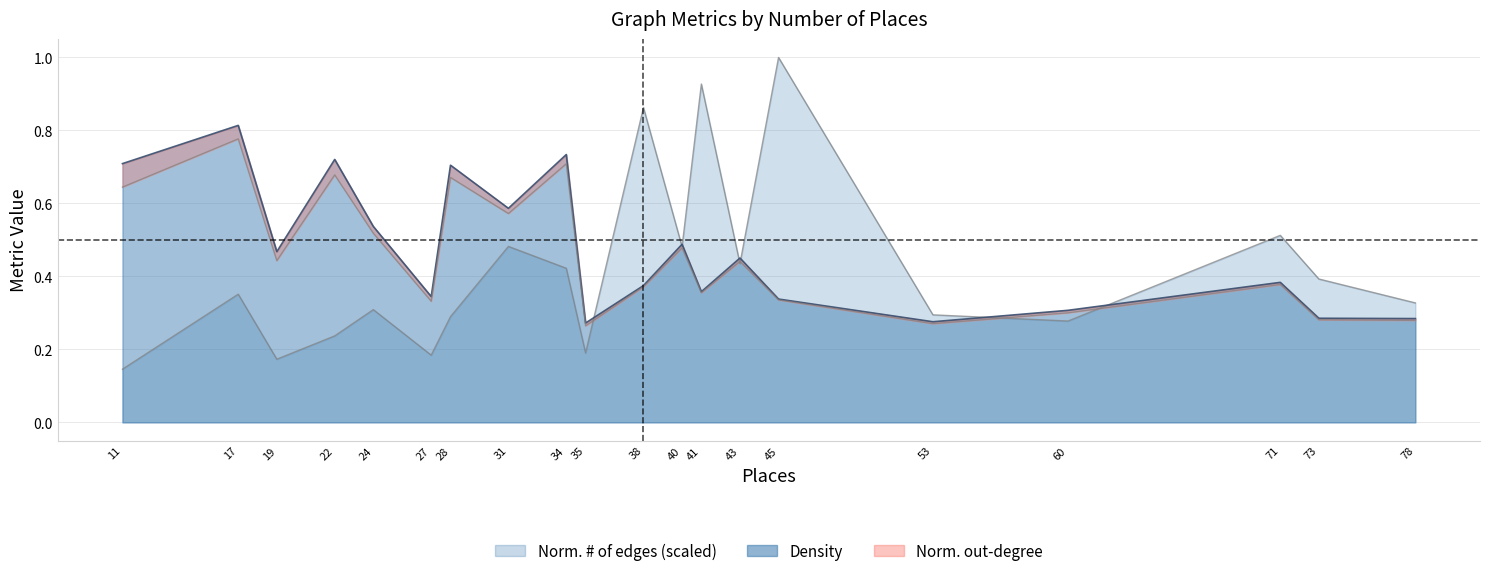

How many distinct data groups are displayed?

3